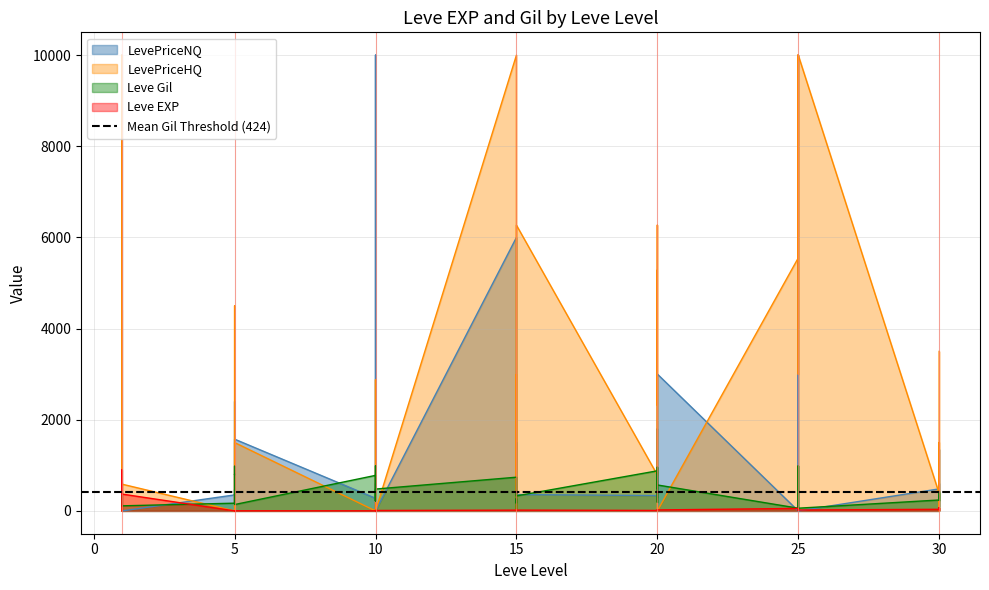

In Leve EXP, how many points are higher than both neighbors (excluding endpoints)?

12